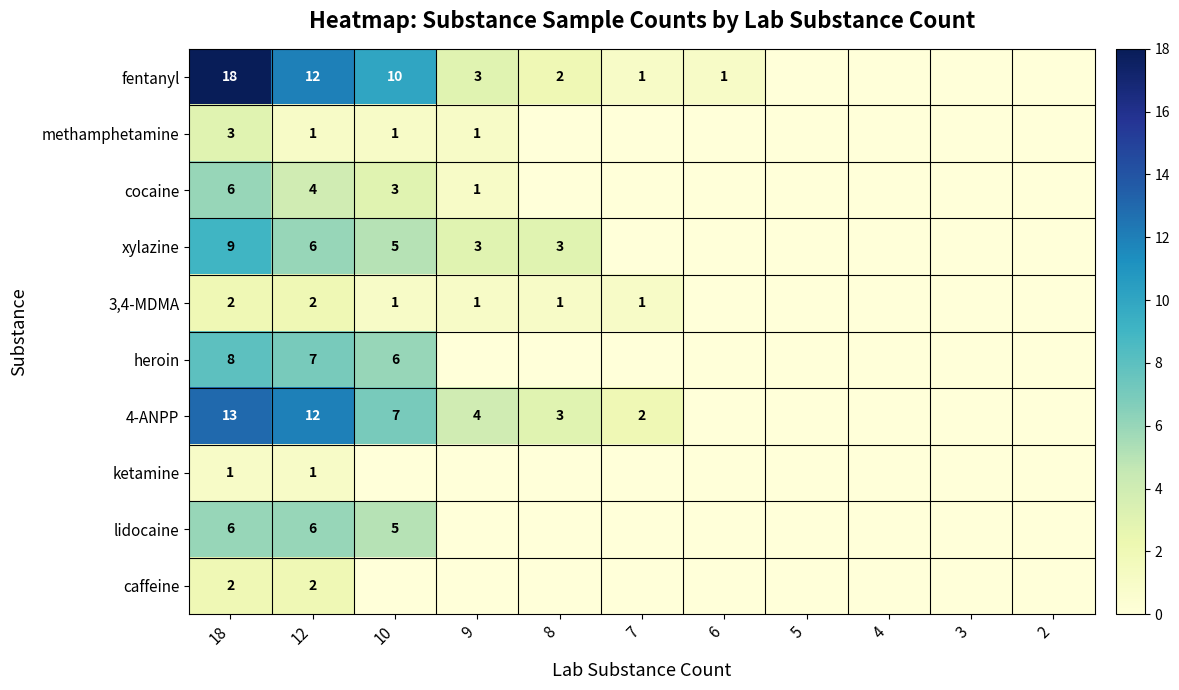

The value of xylazine at 18 is 9. True or false?

True